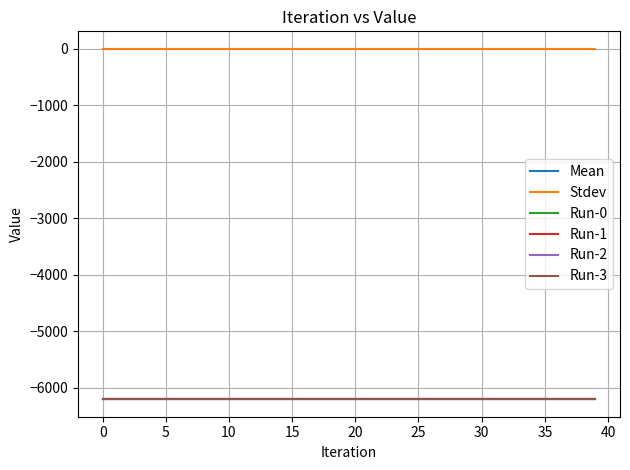

Is this an area chart (filled region under the line)?

No